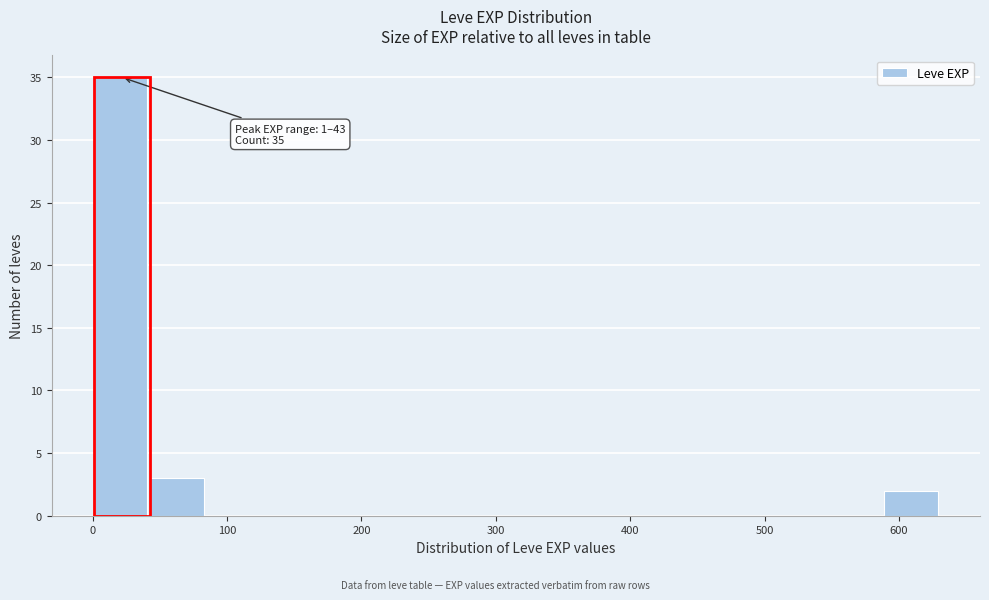

Over which range of the x-axis is the bar tallest?

1 to 43